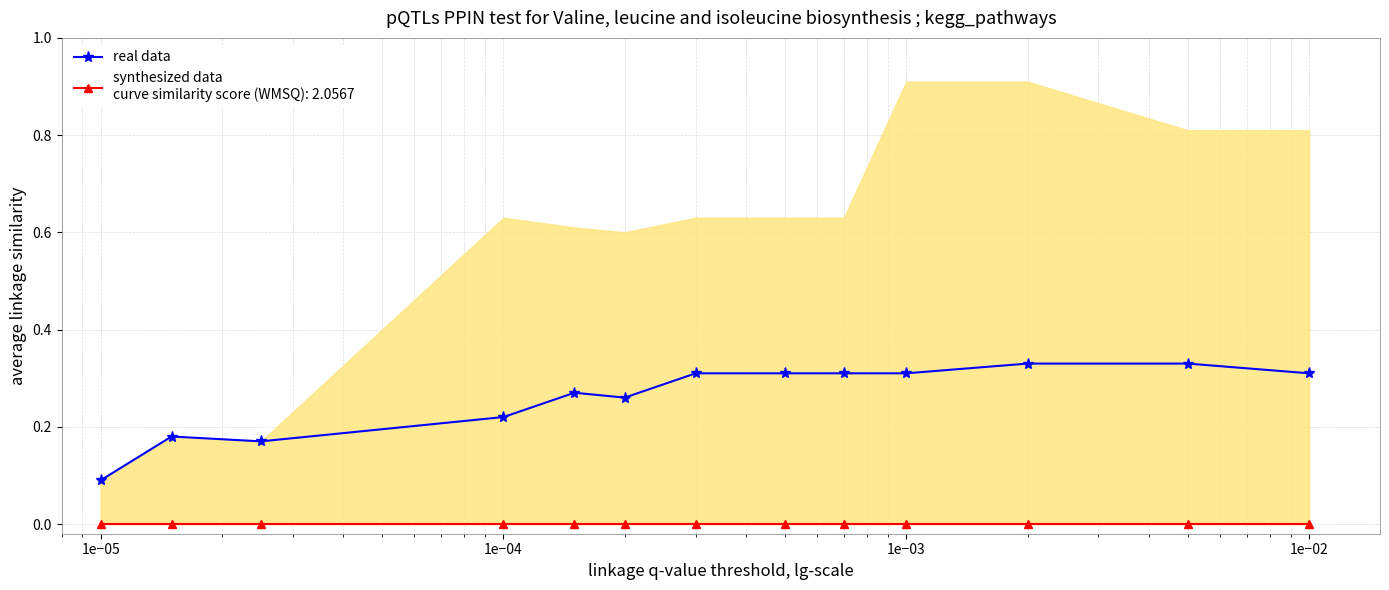

How many real data values are between 0 and 1?

13